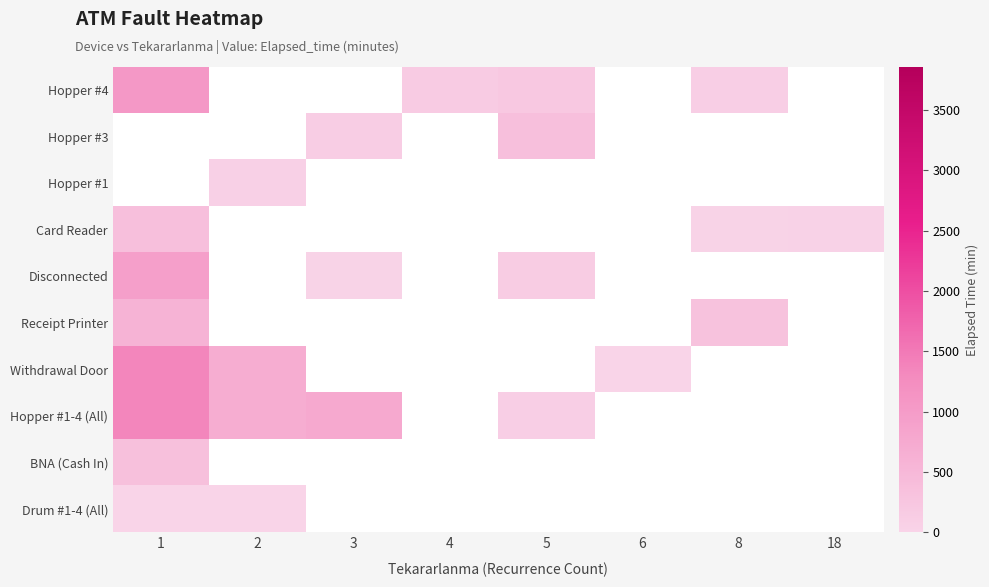

What is the spread (max minus min) of values at 1?

1350.0